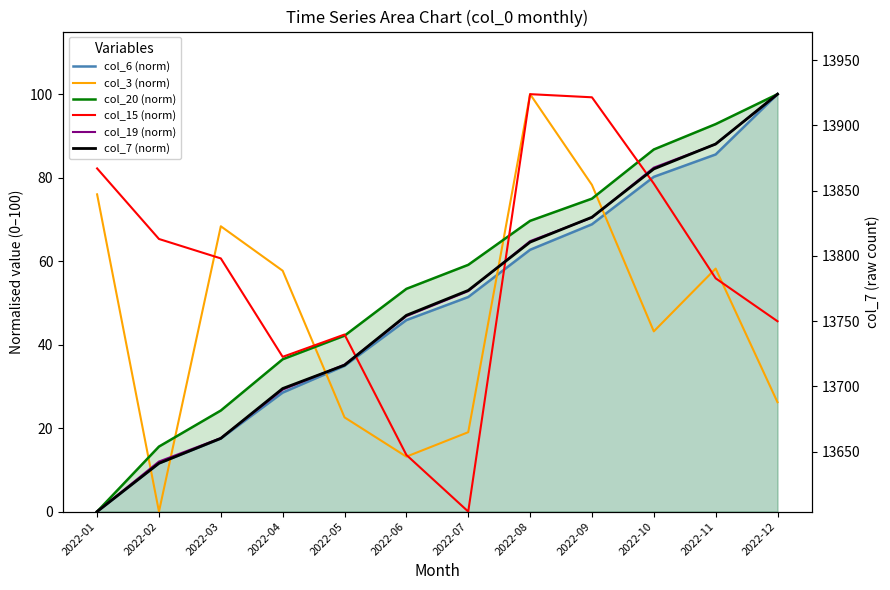

True or false: col_3 (norm) has more than 1 interior local peaks.

True